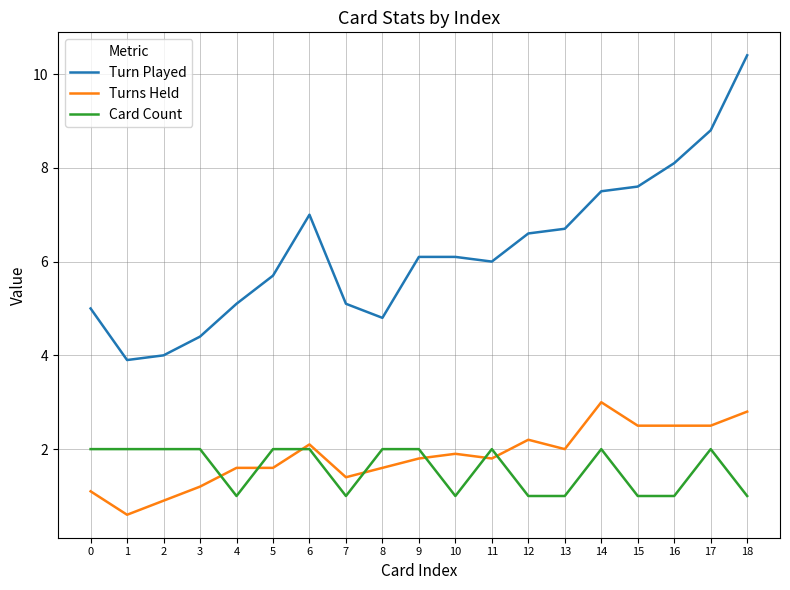

Is it true that Card Count equals 2.0 at 3?

True